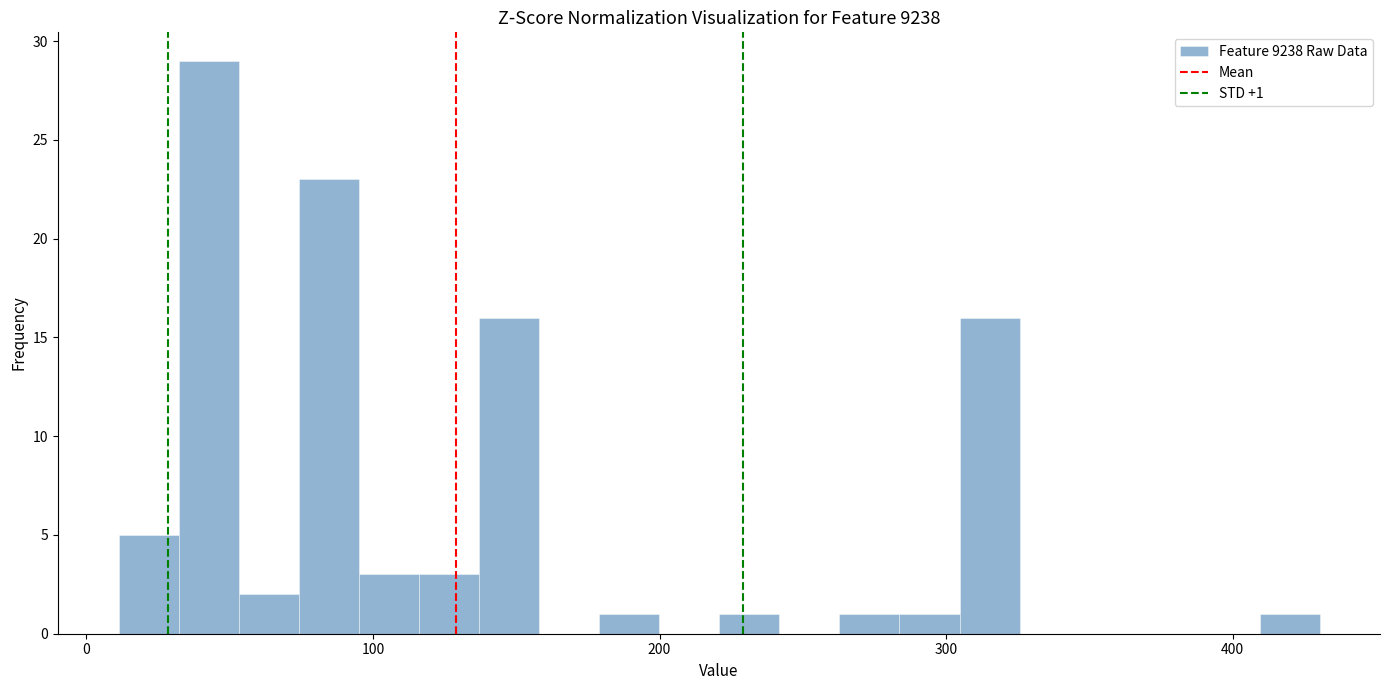

Around what value on the x-axis is the tallest bar? Give the approximate position of its centre, as read against the axis.

40